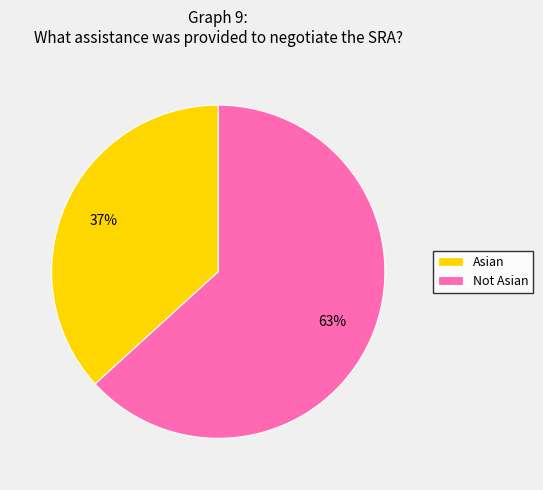

To the nearest percent, what percentage of the pie is Not Asian?

63%